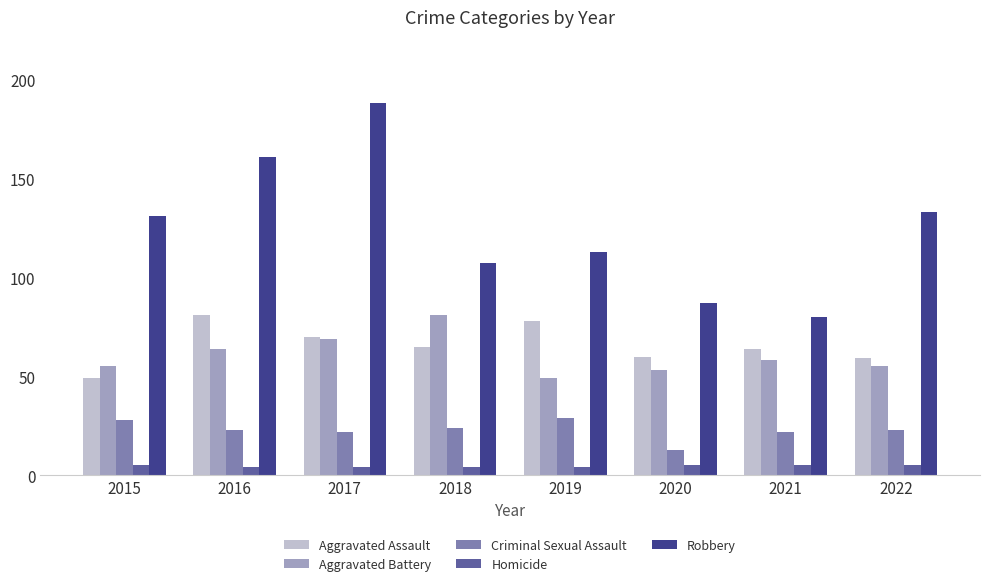

What is the approximate value of Homicide at 2021?

5